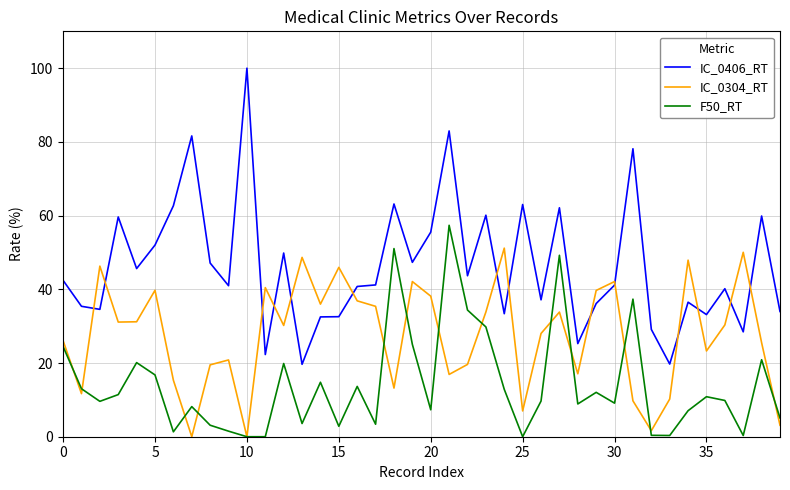

Which series has the widest spread of values?

IC_0406_RT